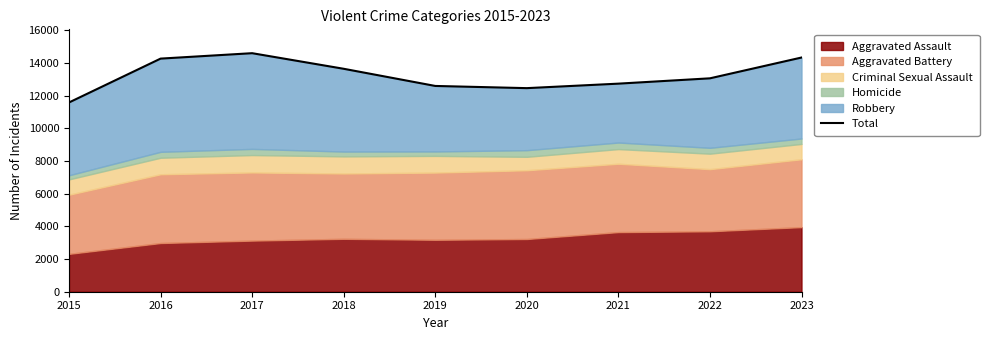

List the labels in order of value, largest first.

2017, 2023, 2016, 2018, 2022, 2021, 2019, 2020, 2015